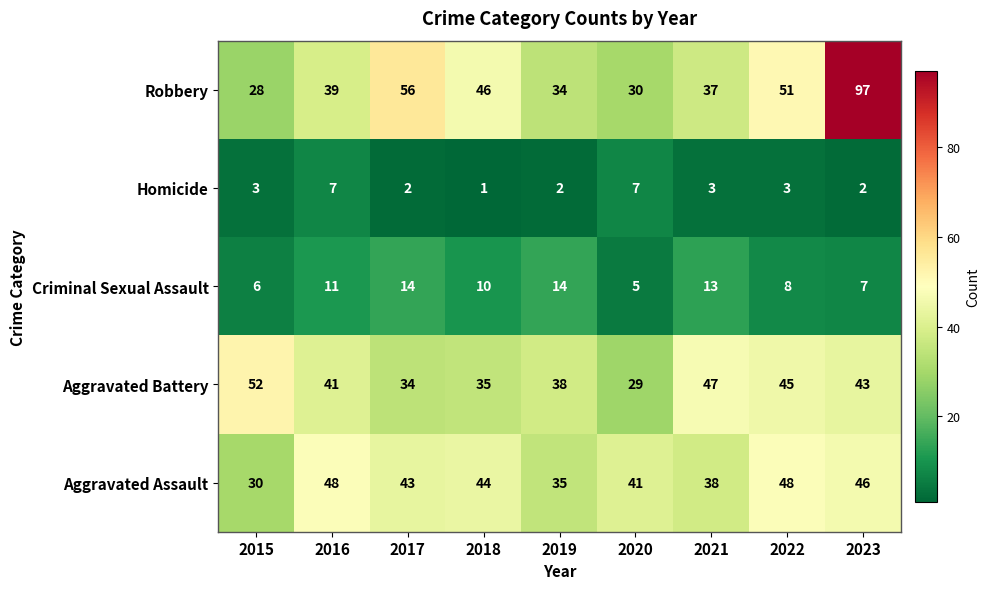

Which series has the widest spread of values?

Robbery